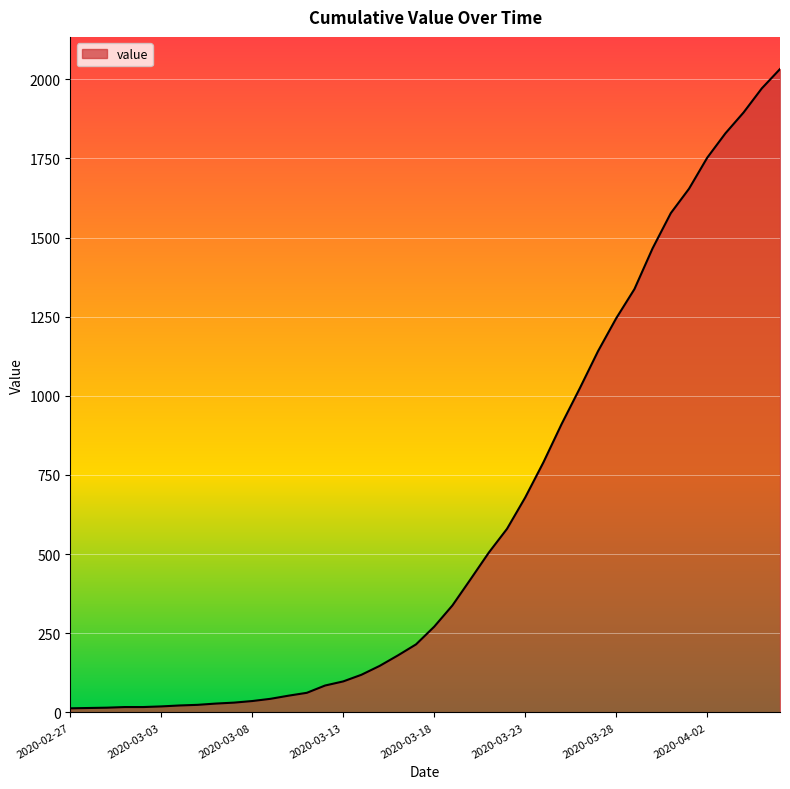

What is the difference between the maximum and minimum values?

2019